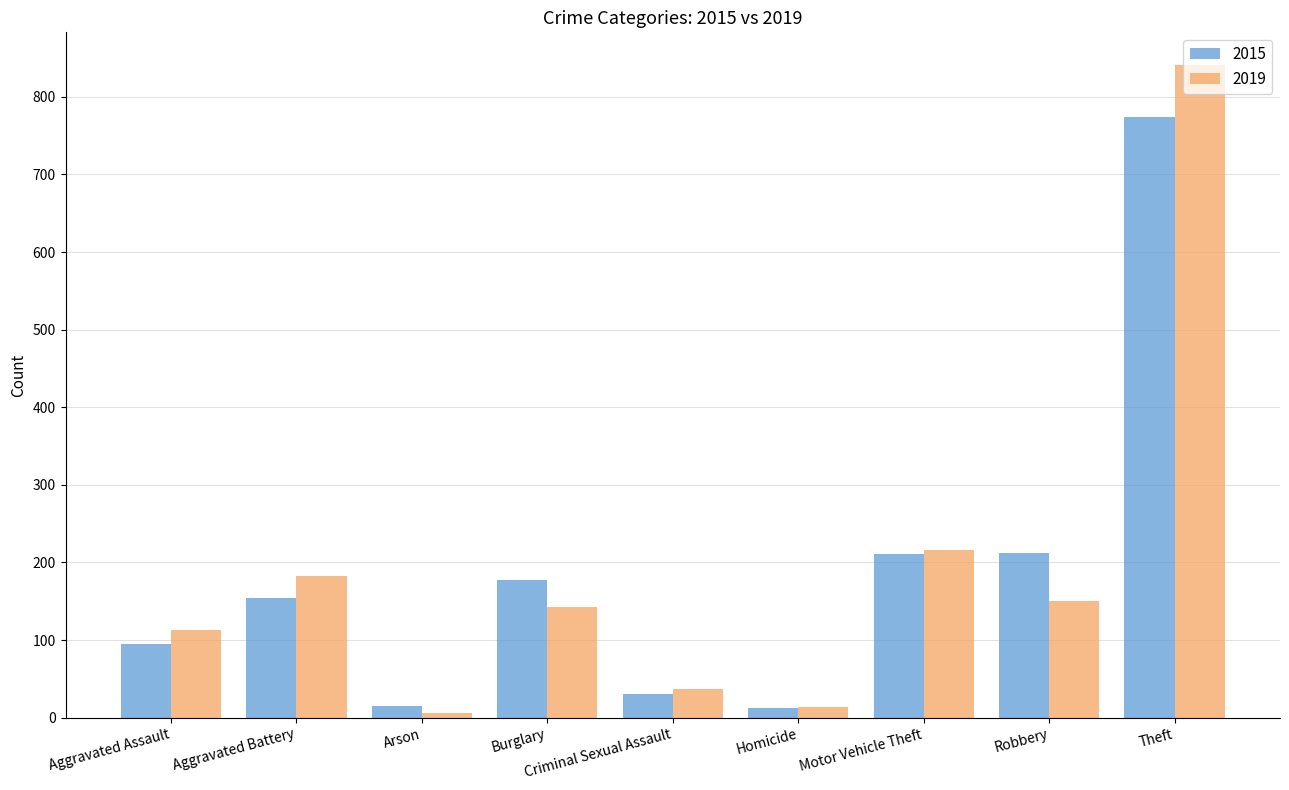

Is it true that 2019 equals 216 at Motor Vehicle Theft?

True